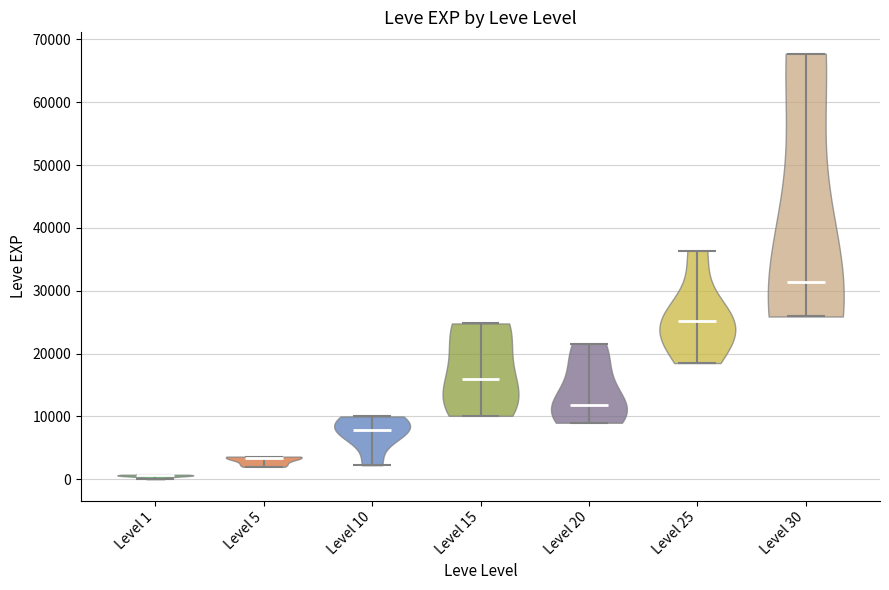

Reading left to right, read every violin against the y-axis: where its median line is, and the lowest and highest points it reaches. The values are not printed on the chart, so give them approximately, as read against the axis.

Level 1: median line 1000, lowest point 0, highest point 1000
Level 5: median line 3000, lowest point 2000, highest point 4000
Level 10: median line 8000, lowest point 2000, highest point 10000
Level 15: median line 16000, lowest point 10000, highest point 25000
Level 20: median line 12000, lowest point 9000, highest point 22000
Level 25: median line 25000, lowest point 18000, highest point 36000
Level 30: median line 31000, lowest point 26000, highest point 68000